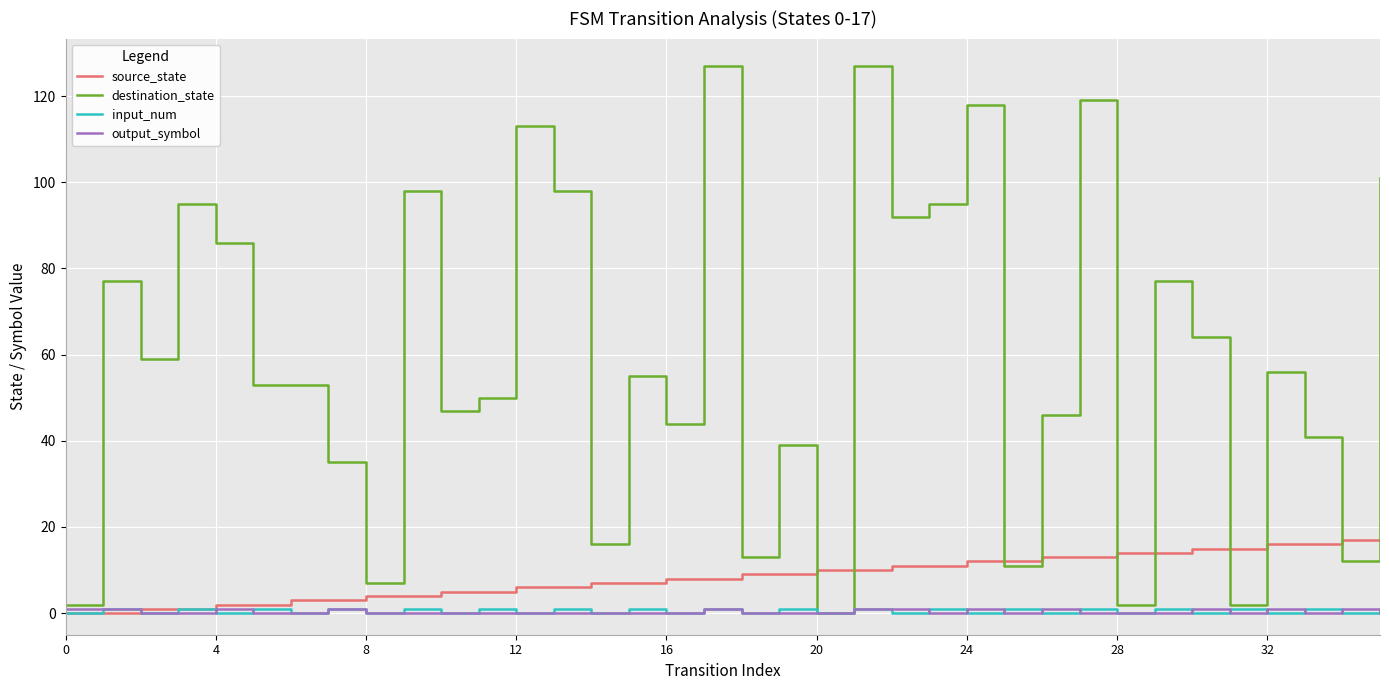

Which series has the largest total across all categories?

destination_state